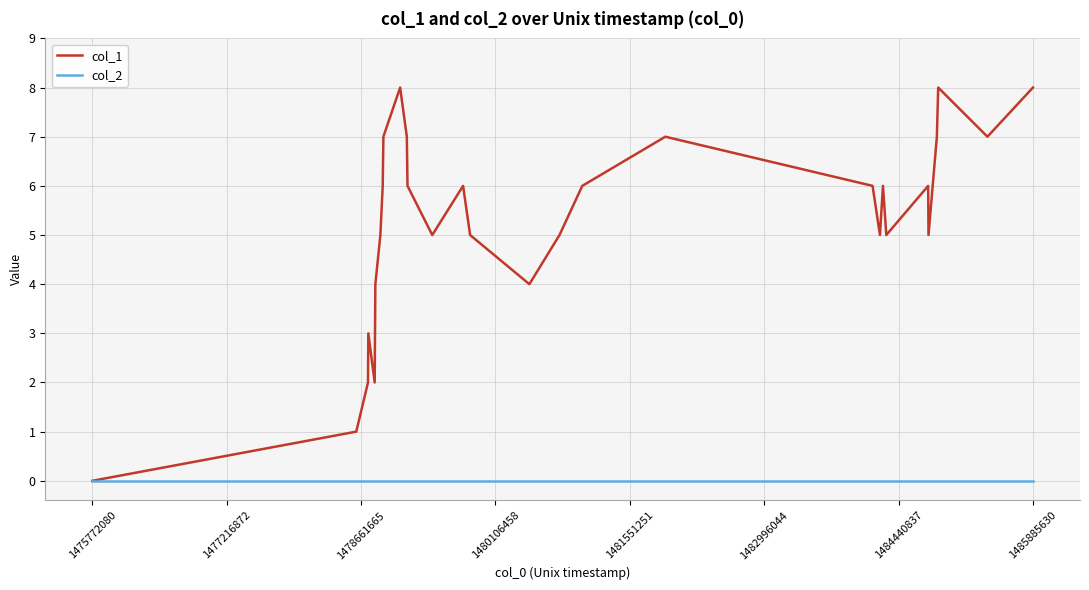

Which series has the largest total across all categories?

col_1